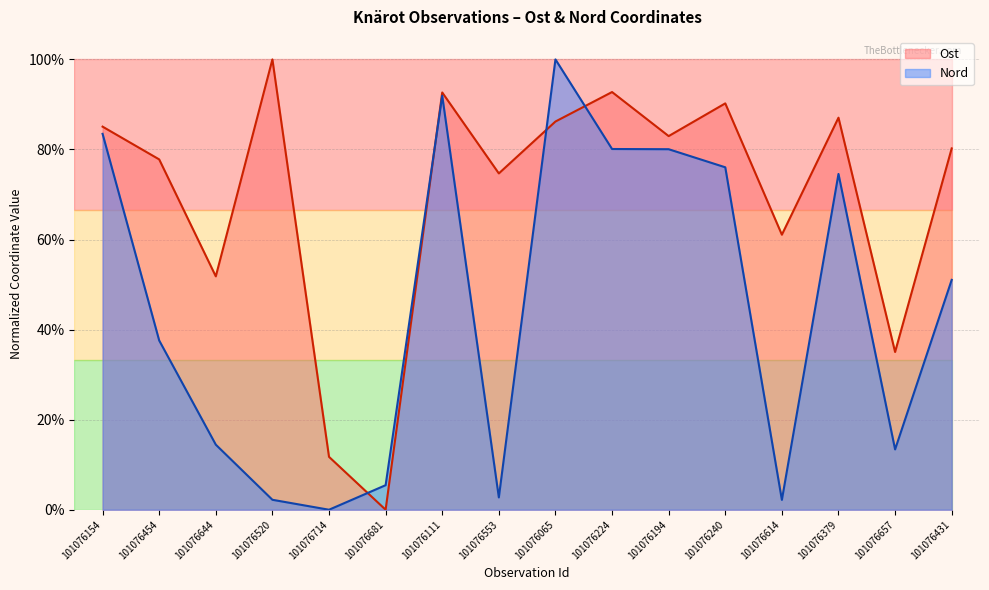

Which series changed the most between 101076657 and 101076431?

Ost